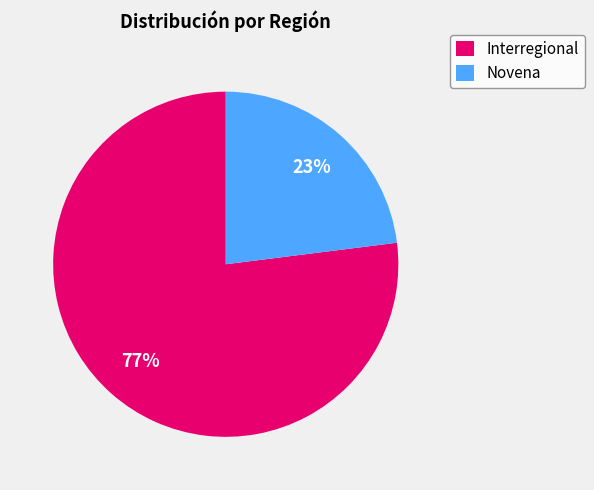

What is the smallest slice in the pie chart?

Novena